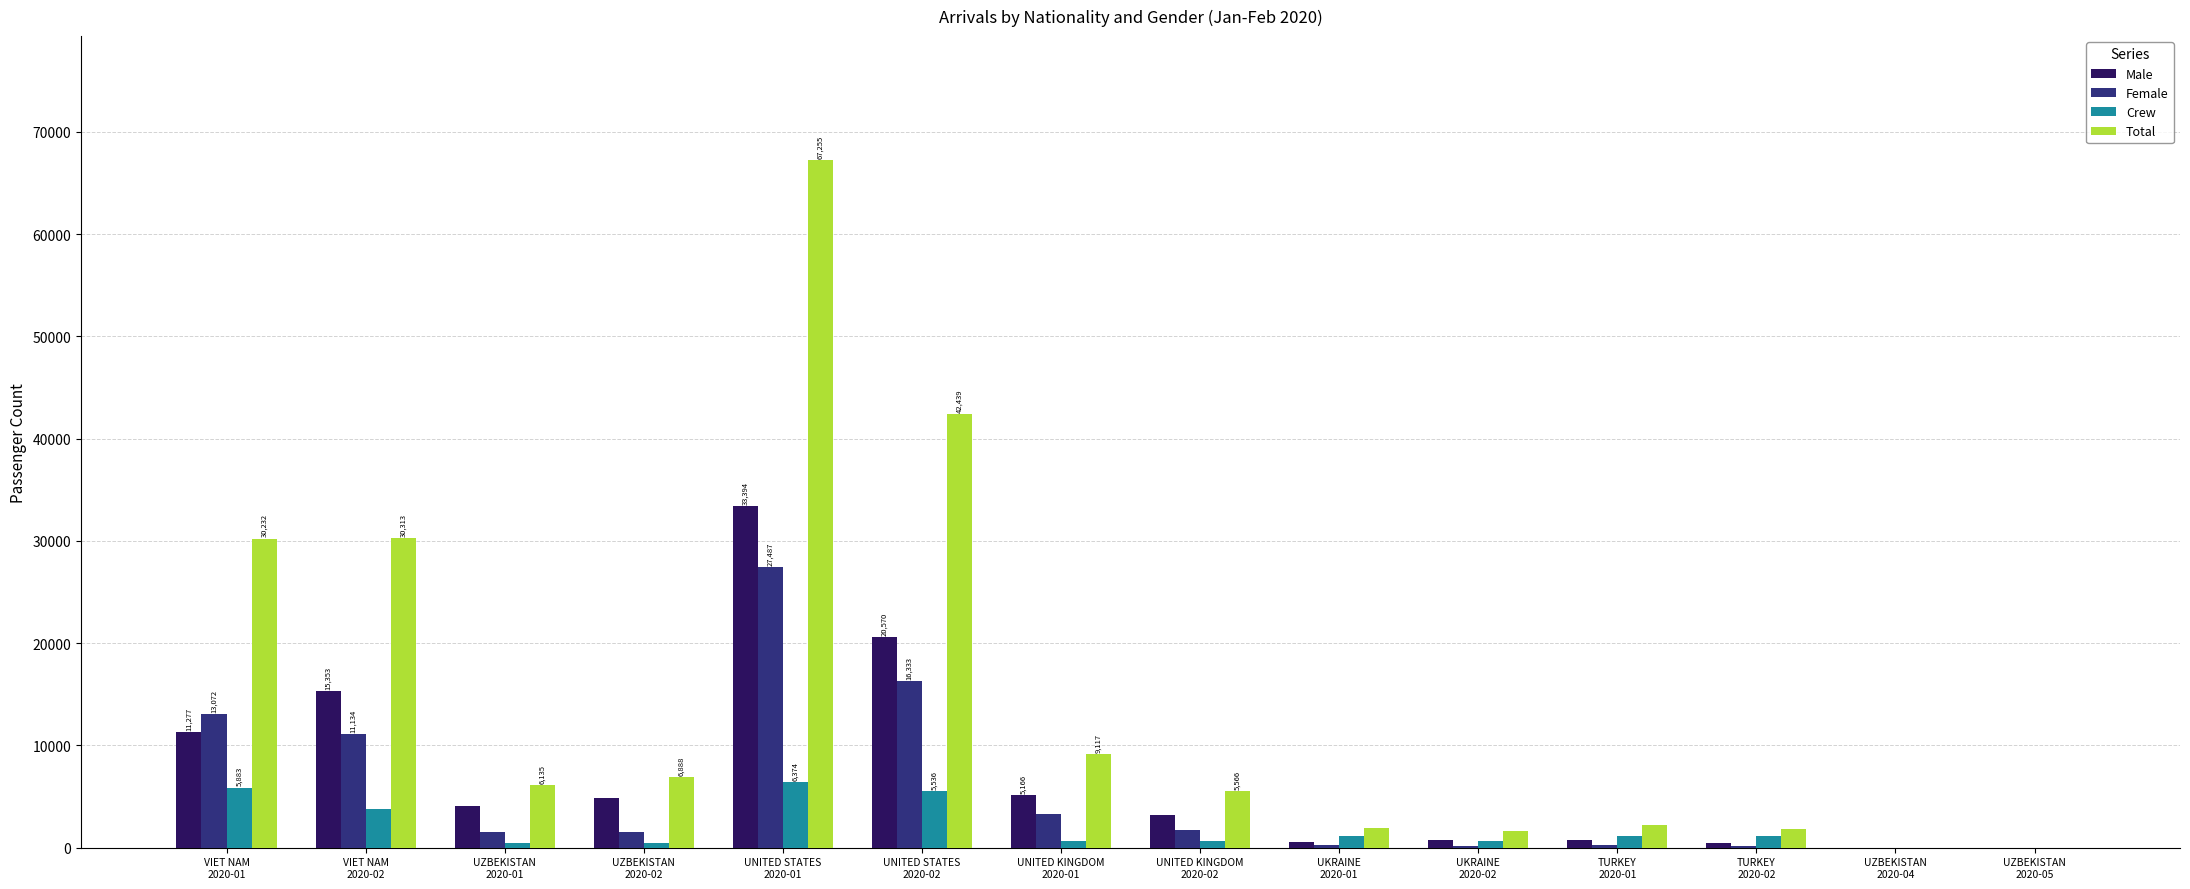

Where is Total nearest to the value 33631?

VIET NAM
2020-02